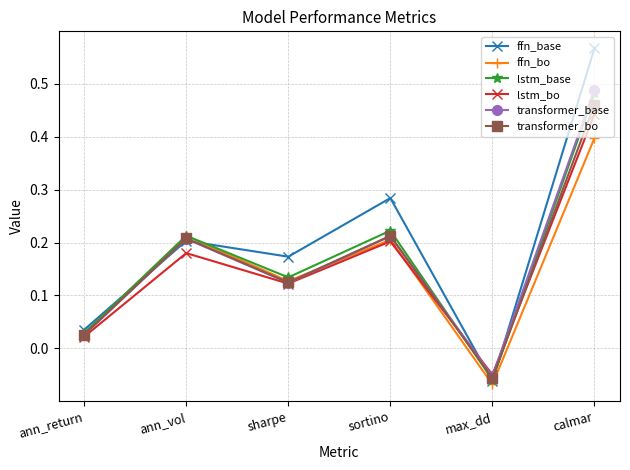

How many lines are shown in the chart?

6